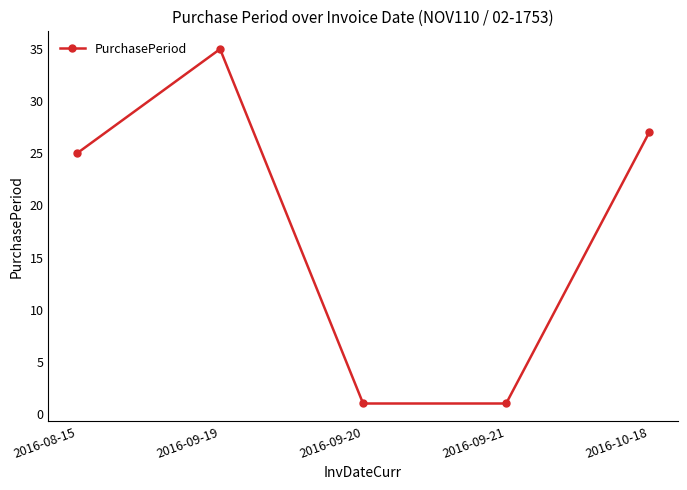

What is the maximum value shown in the chart?

35